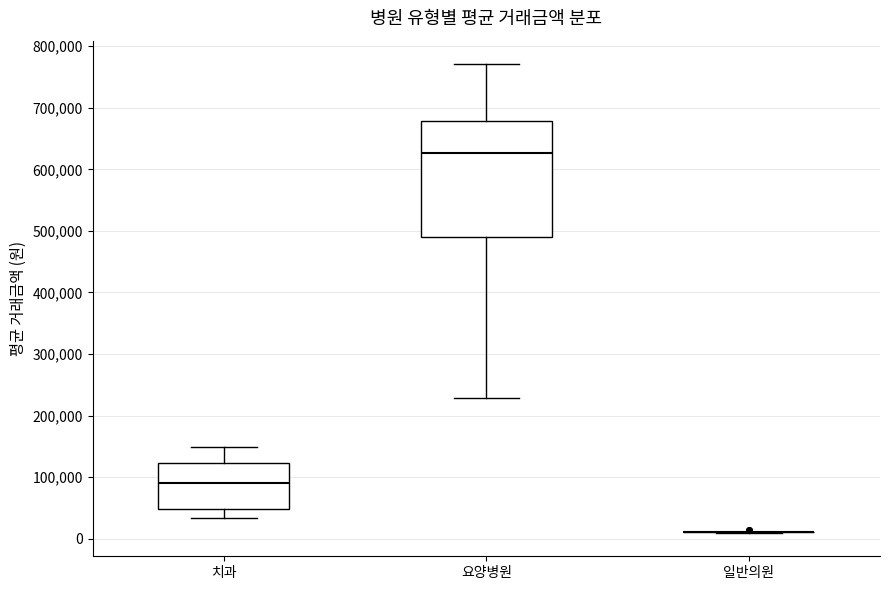

Reading left to right, transcribe this box plot: for each box, give where its median line is, the range the box spans, and where its two whiskers end, as read against the y-axis. The values are not printed on the chart, so give them approximately, as read against the axis.

치과: median 90000, box 50000 to 120000, whiskers 30000 to 150000
요양병원: median 630000, box 490000 to 680000, whiskers 230000 to 770000
일반의원: box collapsed to a line at 10000, whiskers 10000 to 10000